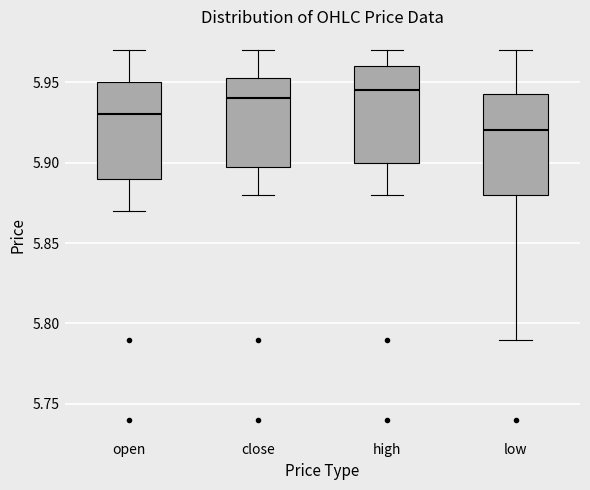

Reading left to right, read every box against the y-axis: the position of its median line, the range the box covers, and the ends of its whiskers. The values are not printed on the chart, so give them approximately, as read against the axis.

open: median 5.930, box 5.890 to 5.950, whiskers 5.870 to 5.970
close: median 5.940, box 5.900 to 5.955, whiskers 5.880 to 5.970
high: median 5.945, box 5.900 to 5.960, whiskers 5.880 to 5.970
low: median 5.920, box 5.880 to 5.945, whiskers 5.790 to 5.970